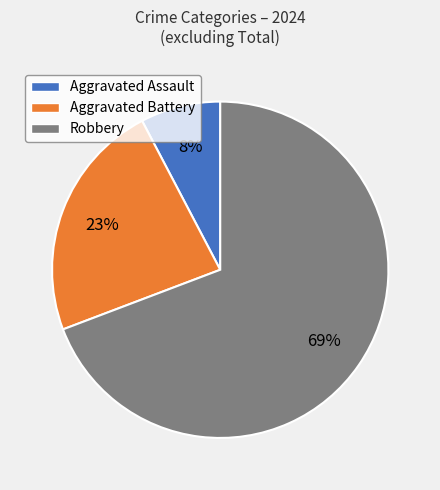

Which category accounts for the majority?

Robbery